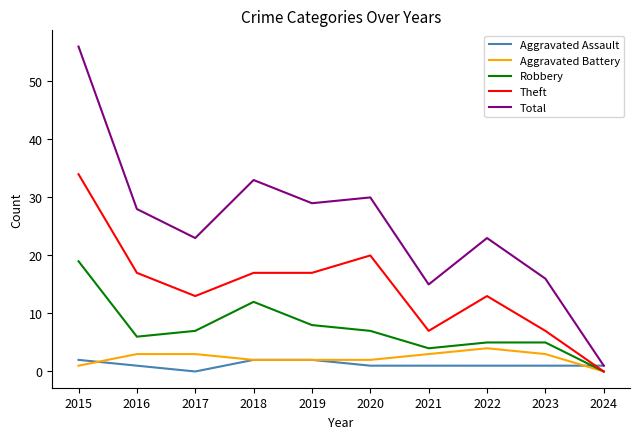

The Theft series shows 13 at 2017. True or false?

True